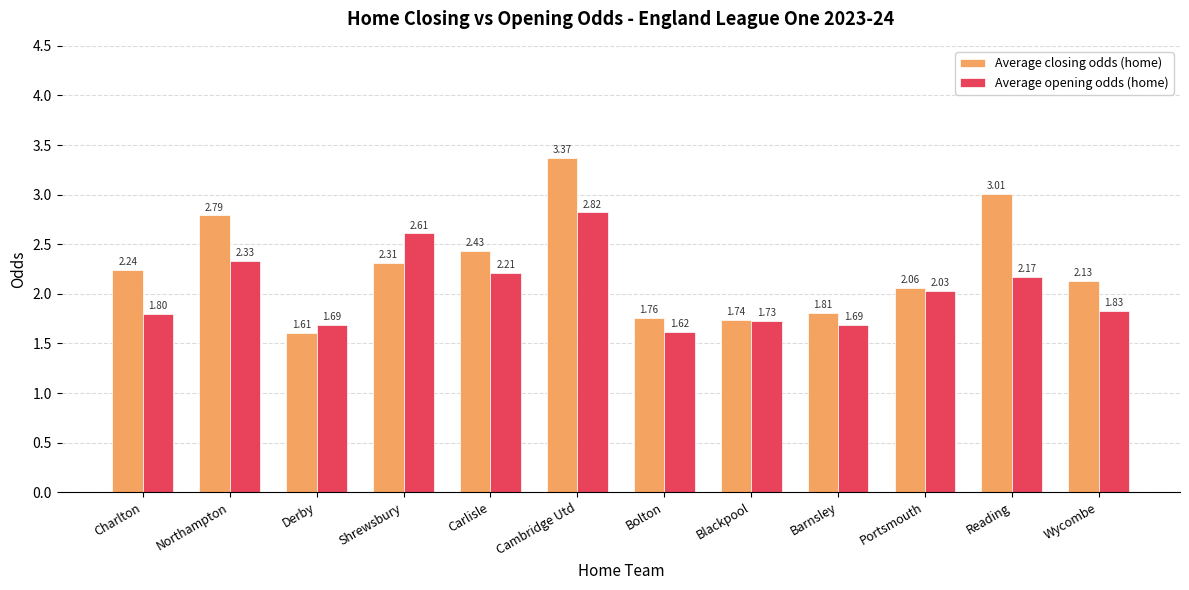

What position from the right is Derby?

10